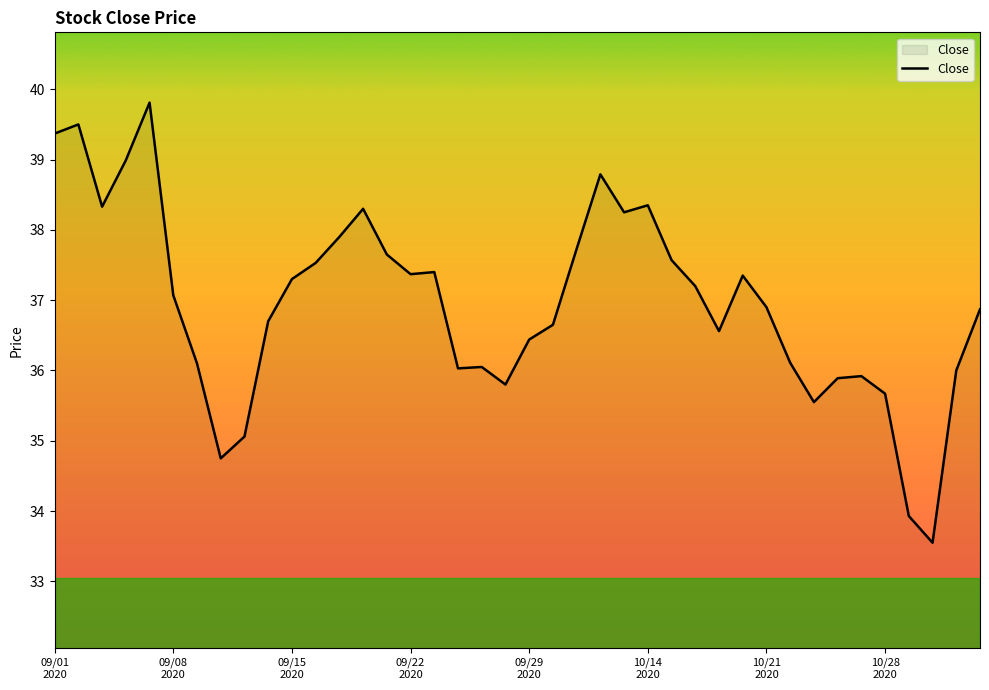

What is the maximum value shown in the chart?

39.8